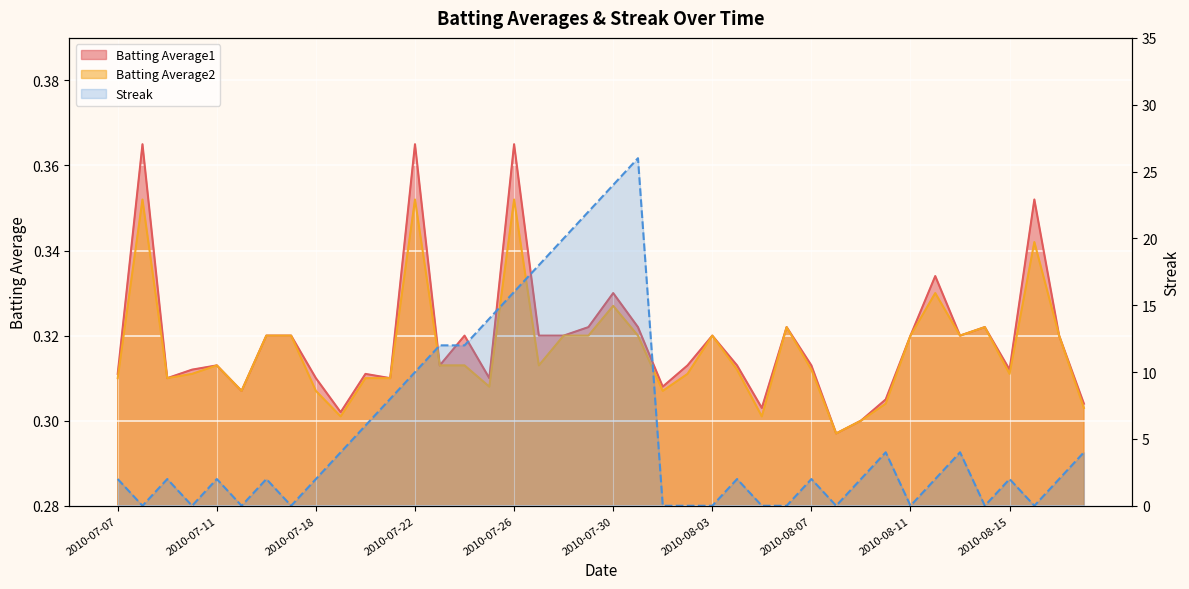

At which category does Batting Average1 reach its first local peak?

2010-07-08